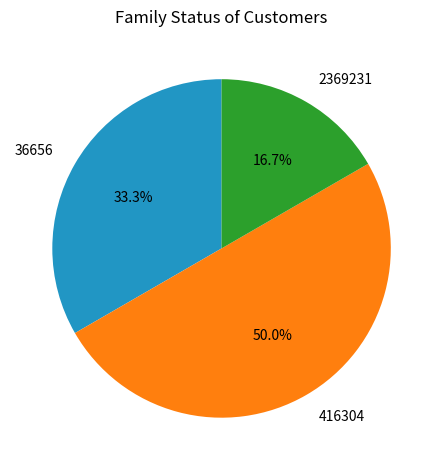

To the nearest percent, what is the difference between the largest and smallest slice percentages?

33%